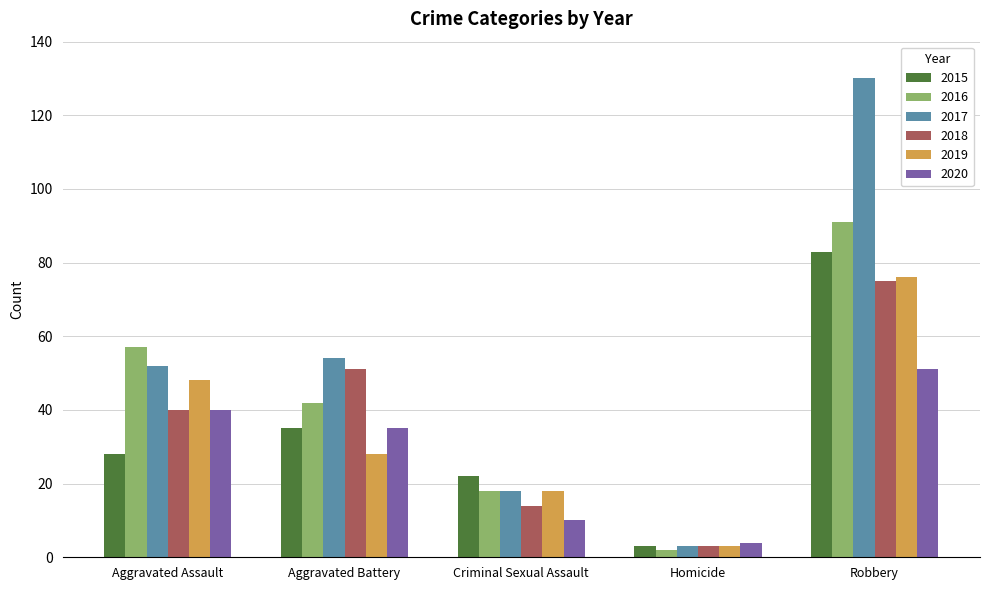

The 2018 series shows 40 at Aggravated Assault. True or false?

True